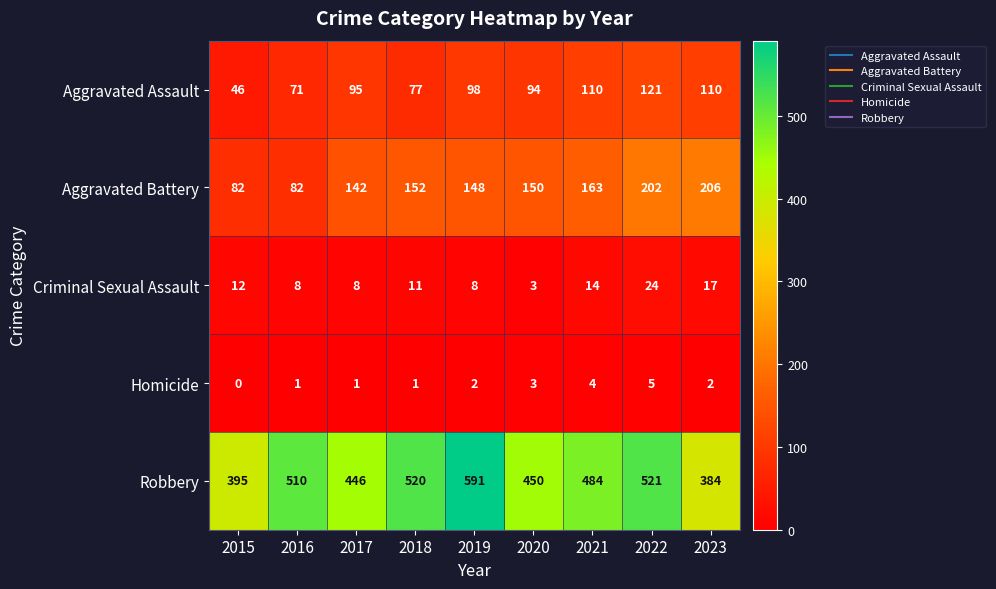

What is the difference between the second highest and minimum values in the Homicide series?

4